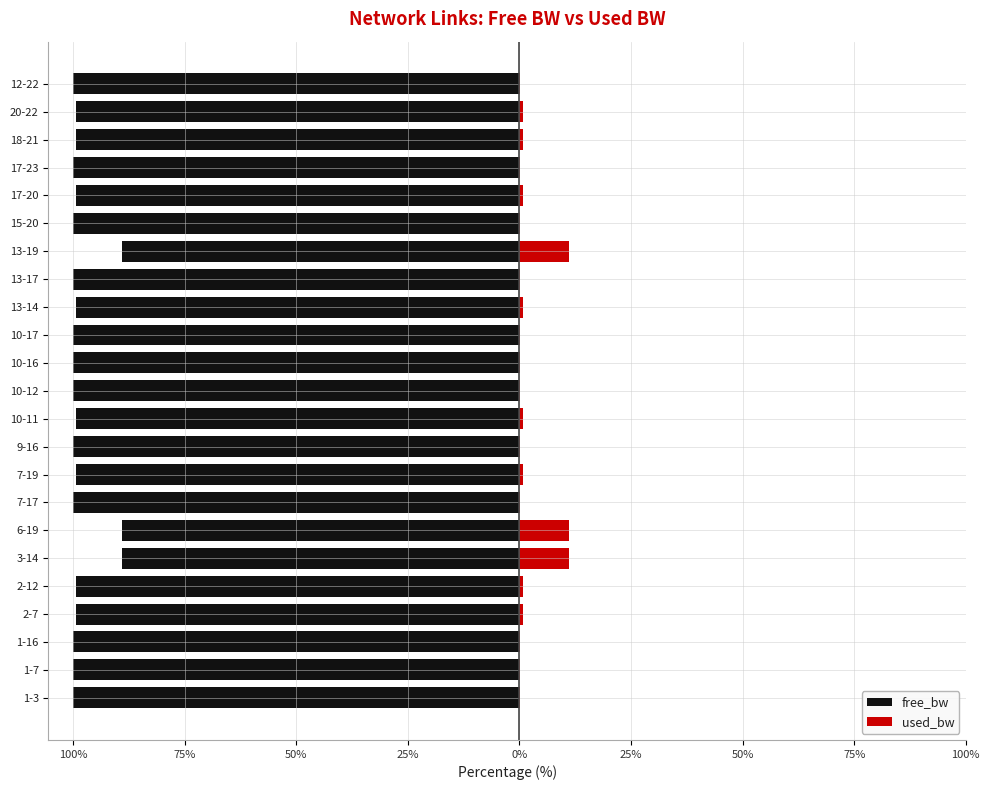

At 17-20, list the series in order from smallest to largest.

free_bw, used_bw